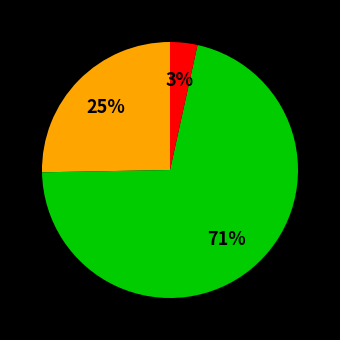

Is there a majority slice in this chart?

Yes